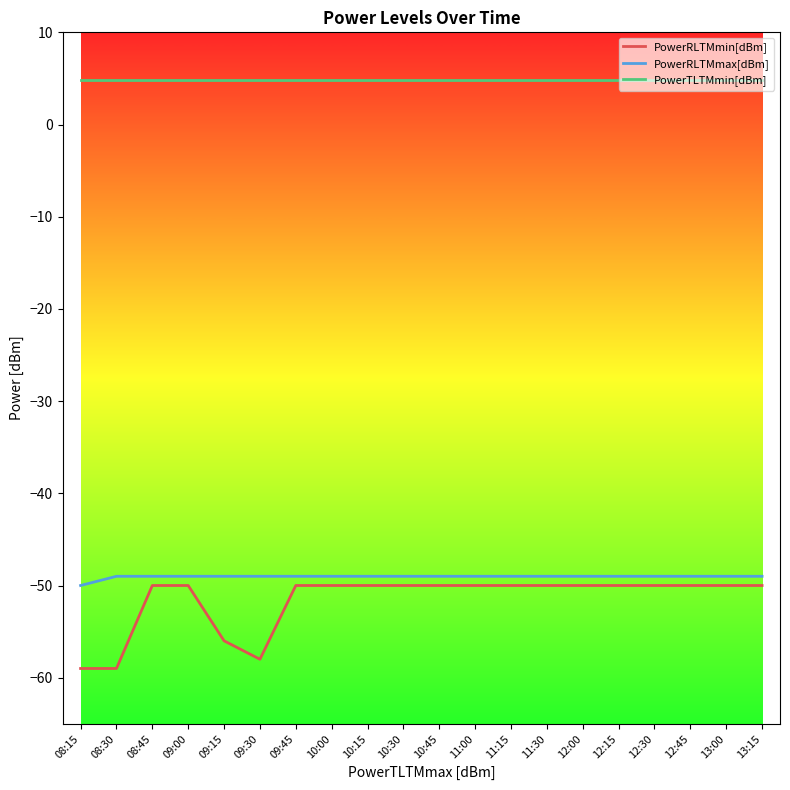

What is the greatest value displayed?

4.8